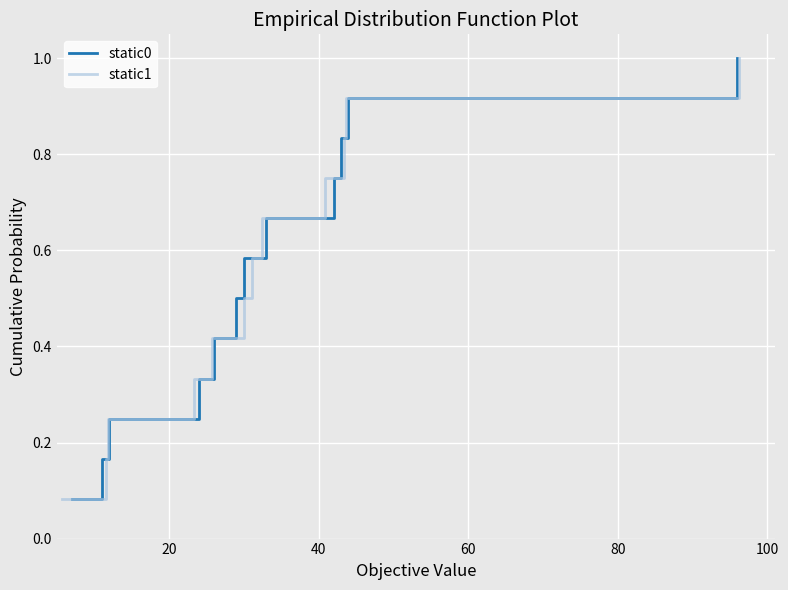

How many lines are shown in the chart?

2